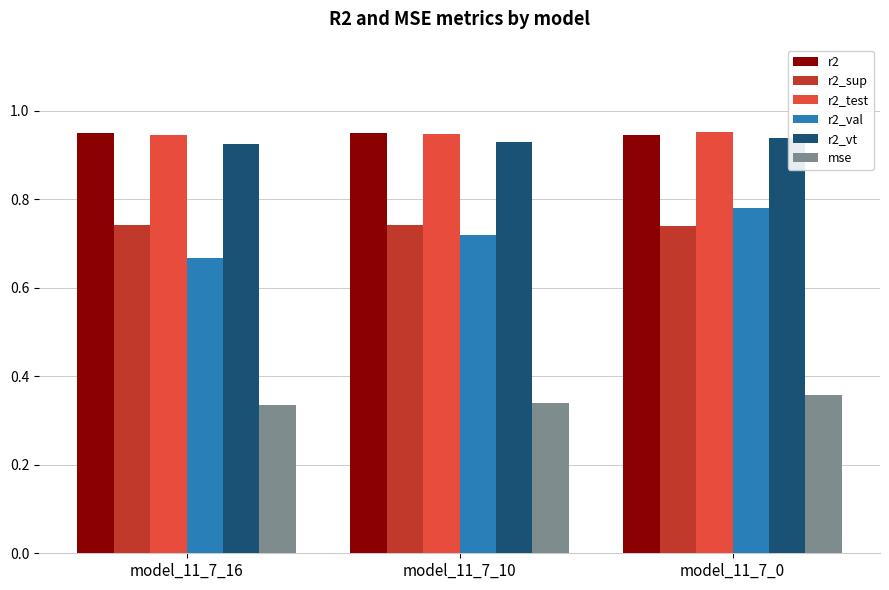

The value of r2 at model_11_7_10 is 0.5. True or false?

False